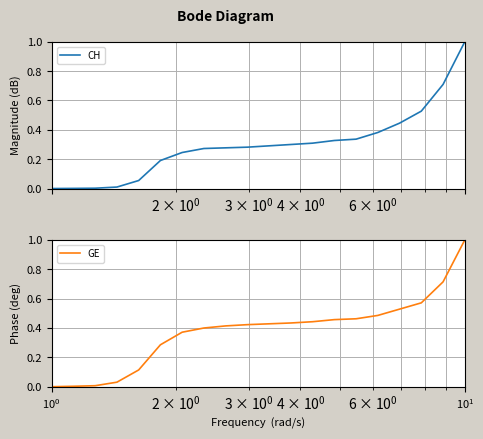

Reading left to right, what are all the values shown in this chart?

CH: 0.0	0.0	0.0	0.0	0.1	0.2	0.2	0.3	0.3	0.3	0.3	0.3	0.3	0.3	0.3	0.4	0.4	0.5	0.7	1.0
GE: 0.0	0.0	0.0	0.0	0.1	0.3	0.4	0.4	0.4	0.4	0.4	0.4	0.4	0.5	0.5	0.5	0.5	0.6	0.7	1.0